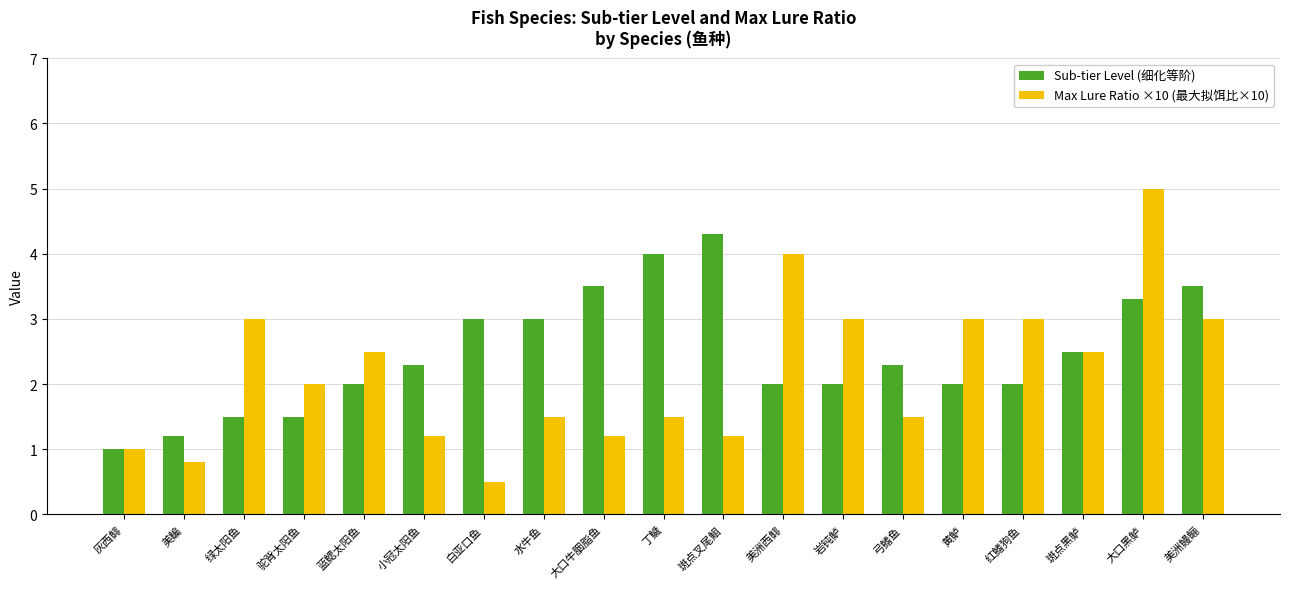

Count the number of data series in this chart.

2